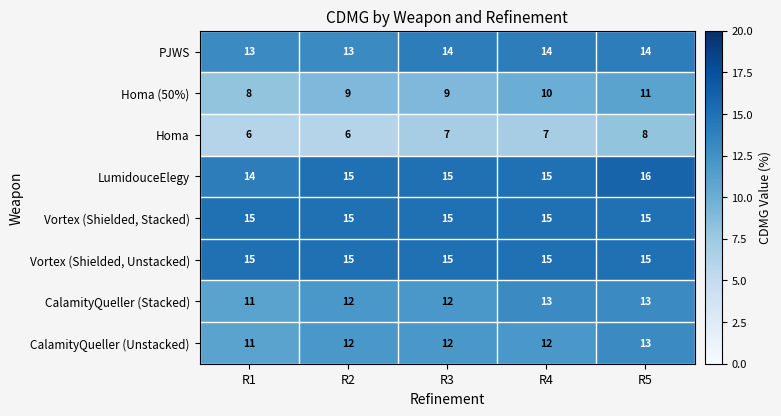

What is the sum of all LumidouceElegy values?

75